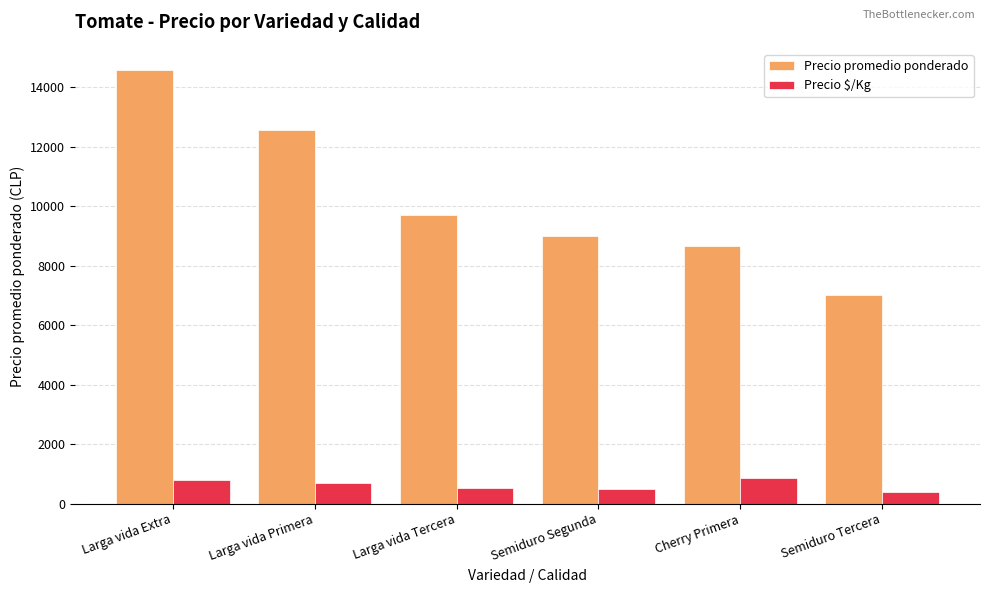

What is the greatest value displayed?

14560